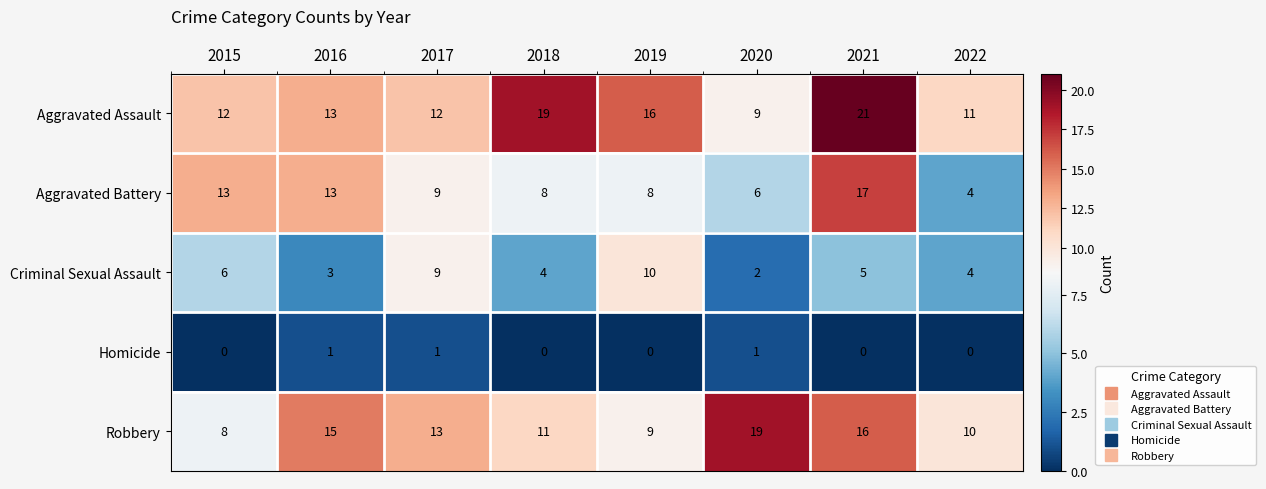

What is the maximum value shown in the chart?

21